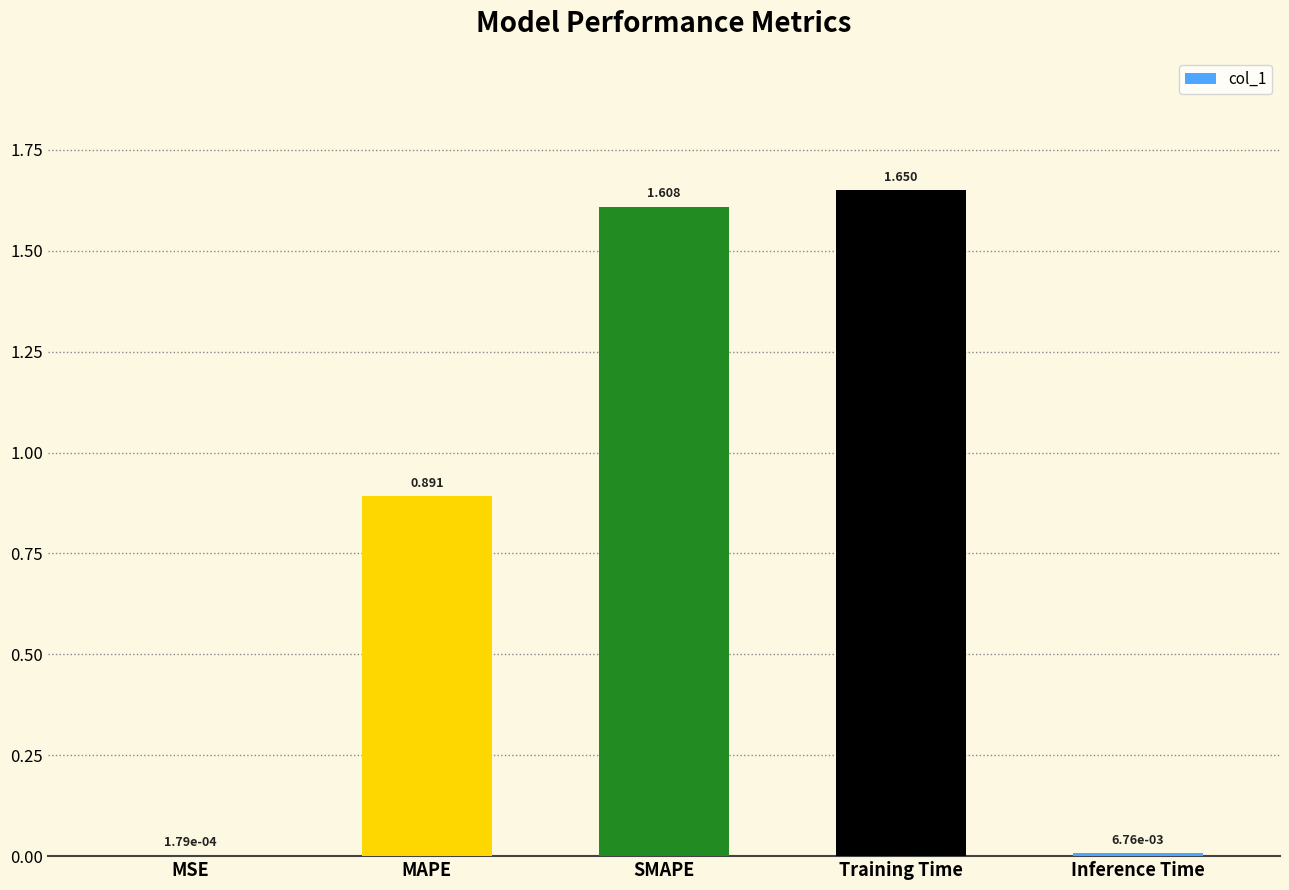

At which category does the chart reach its peak across all series?

Training Time